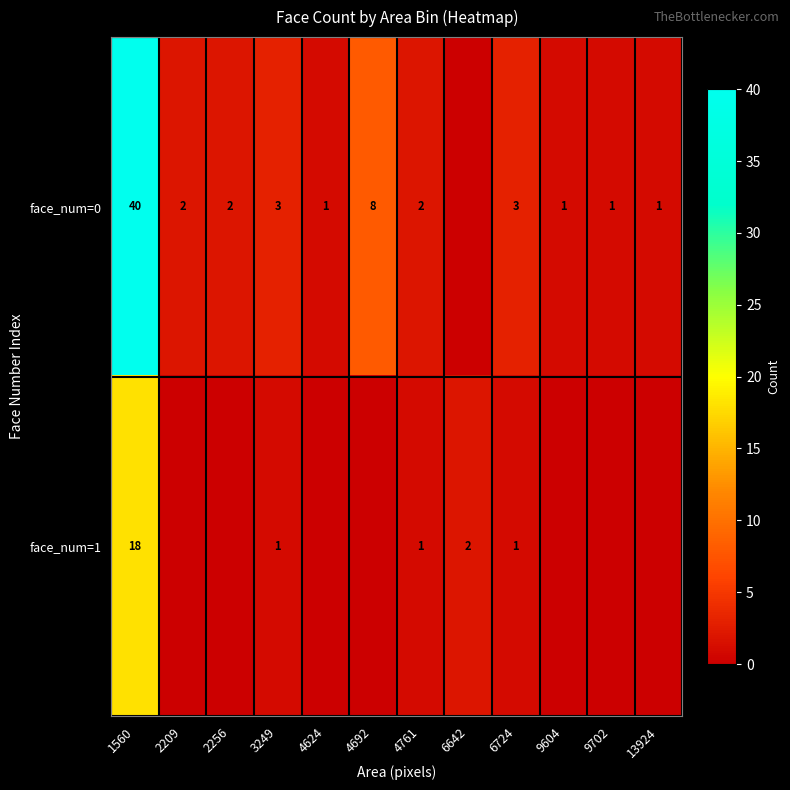

The face_num=0 series shows 1 at 9702. True or false?

True